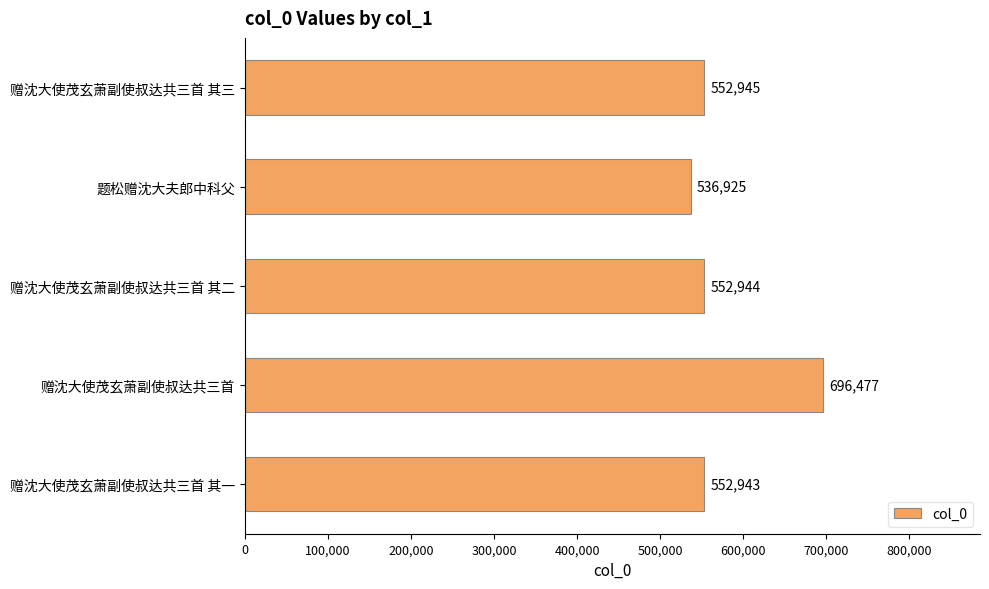

What value does the data have at 赠沈大使茂玄萧副使叔达共三首, to the nearest 100?

696500